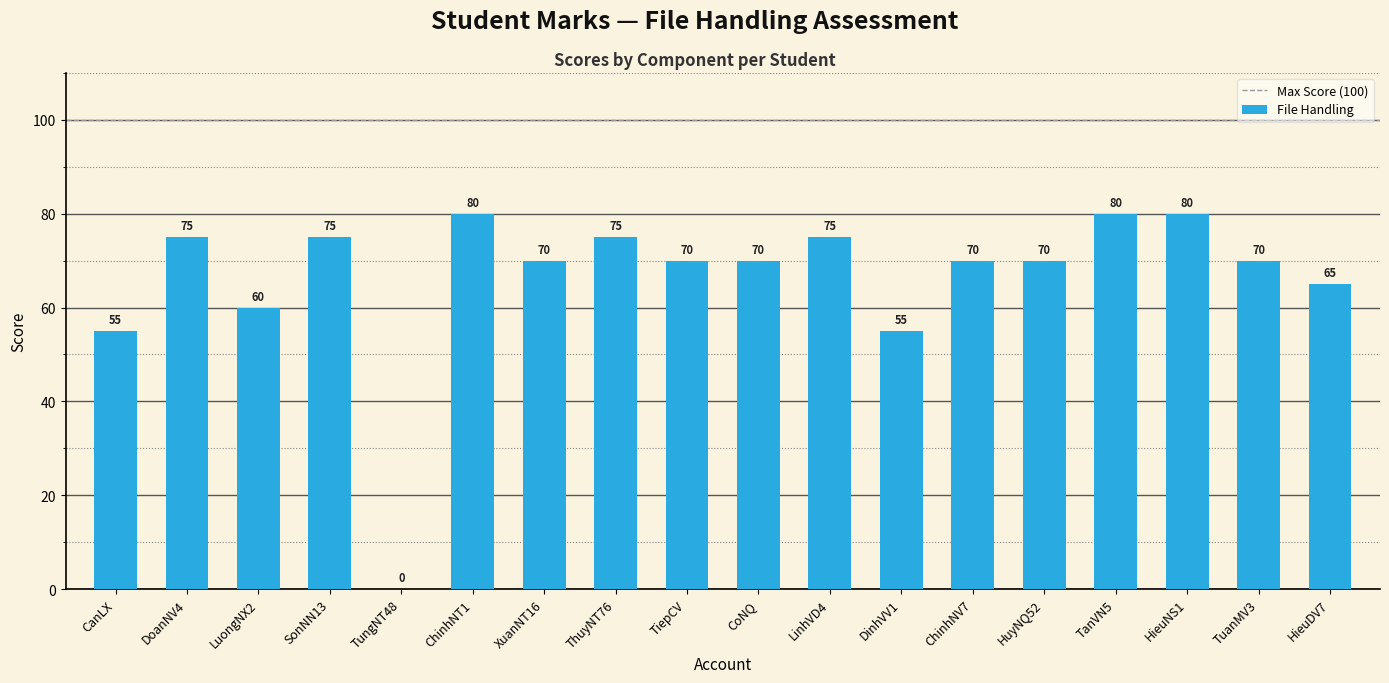

What is the greatest value displayed?

80